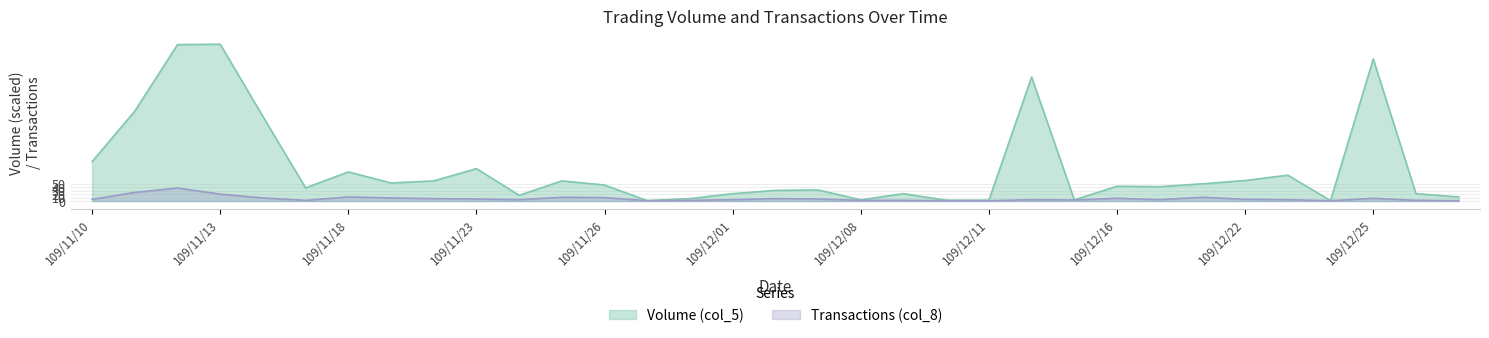

What is the difference between the second highest and minimum values in the Volume (col_5) series?

453.6